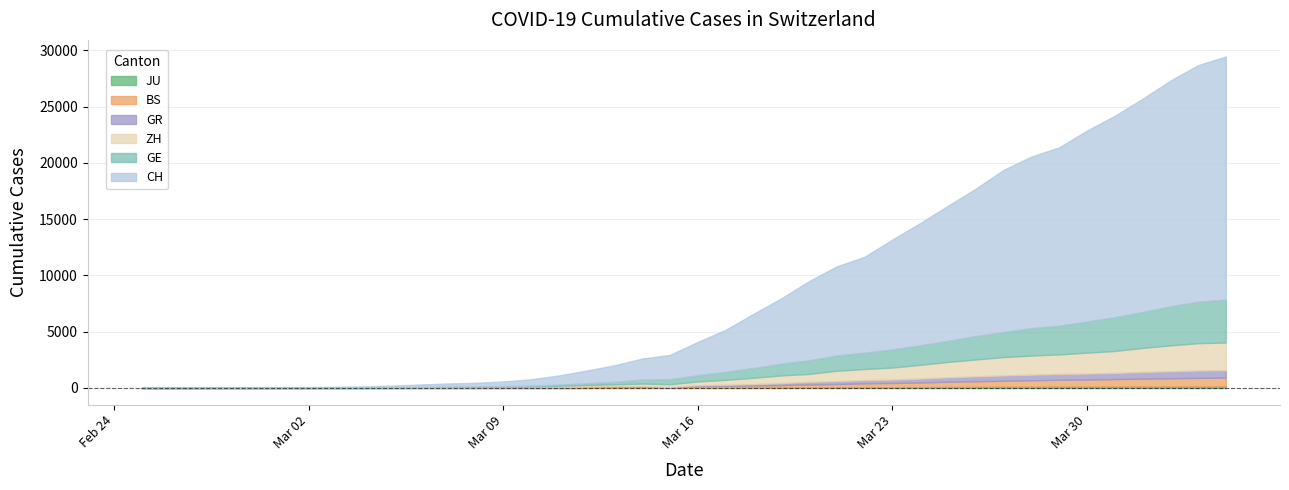

At which category is the sum across all series the highest?

2020-04-04